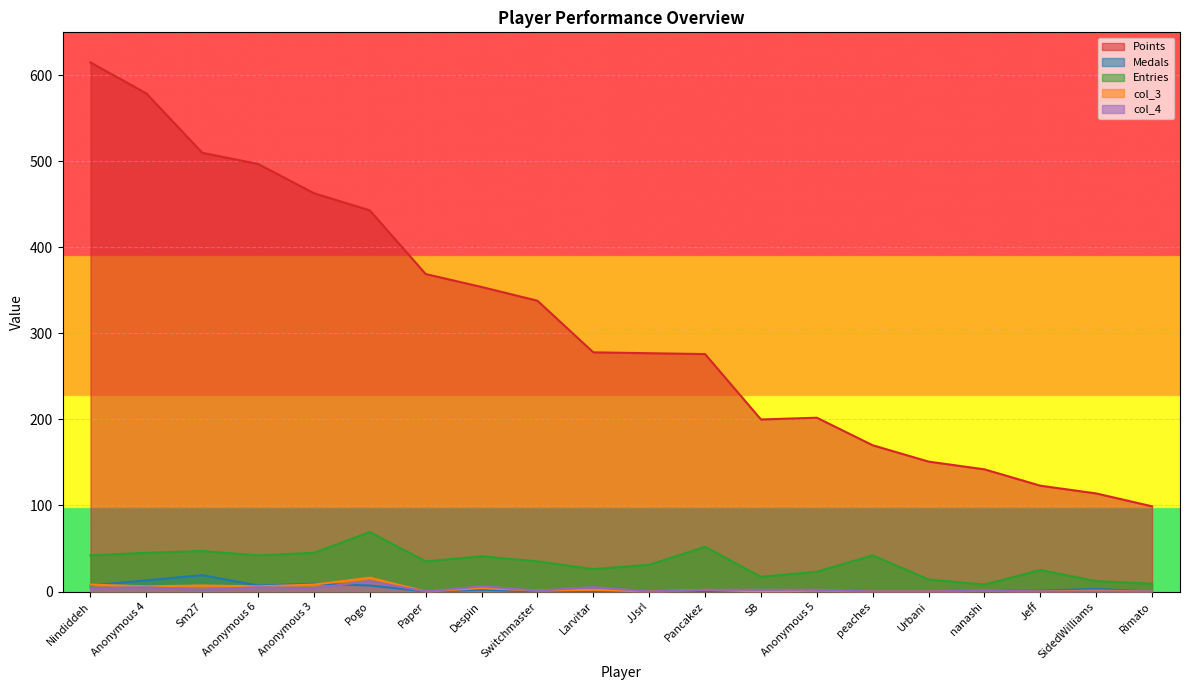

Where is col_4 nearest to the value 6?

Despin